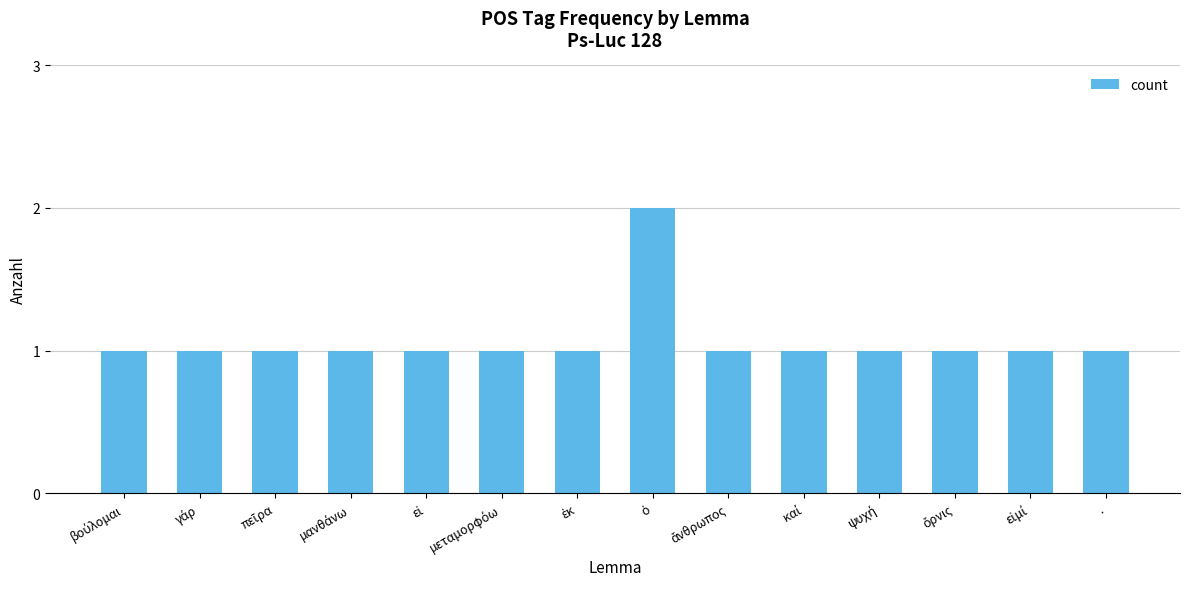

True or false: the data shows 1 at ..

True